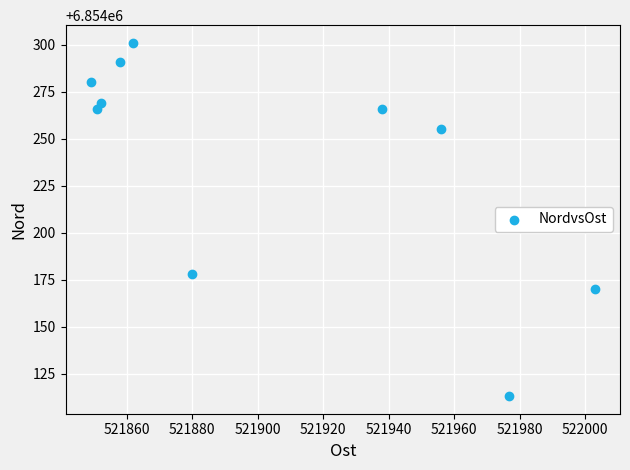

What Y value in the scatter plot is closest to 6854207?

6854178.0